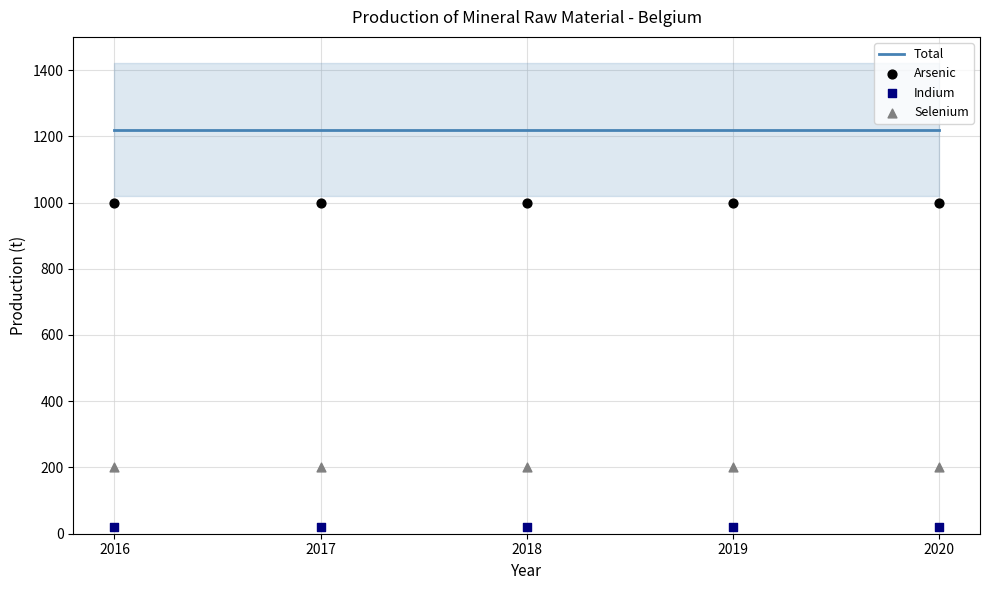

Which series has the largest Y range (max minus min)?

Total